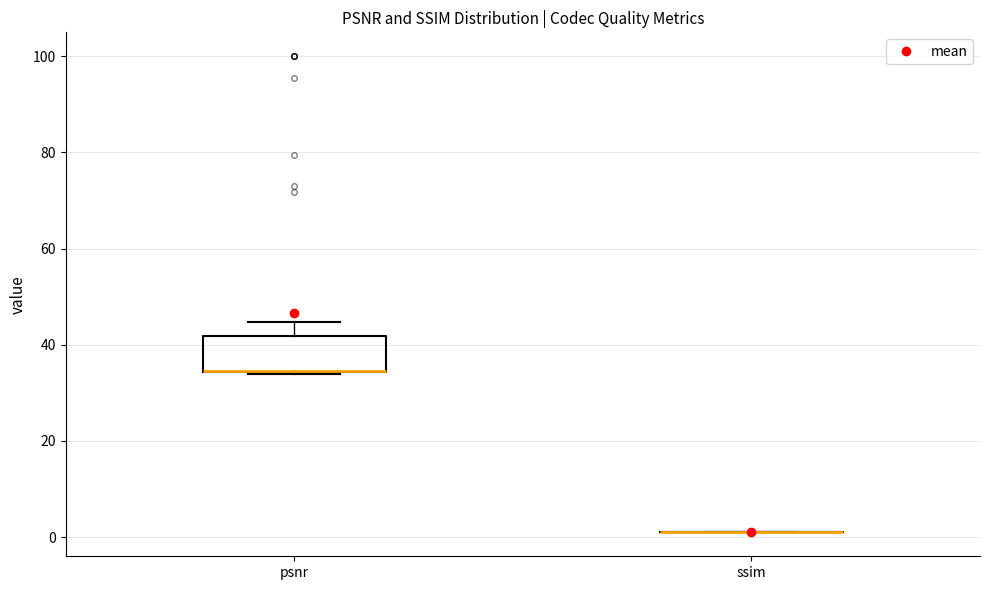

Reading left to right, read every box against the y-axis: the position of its median line, the range the box covers, and the ends of its whiskers. The values are not printed on the chart, so give them approximately, as read against the axis.

psnr: median 34 (drawn on the box's lower edge), box 34 to 42, whiskers 34 to 44
ssim: box collapsed to a line at 0, whiskers 0 to 2